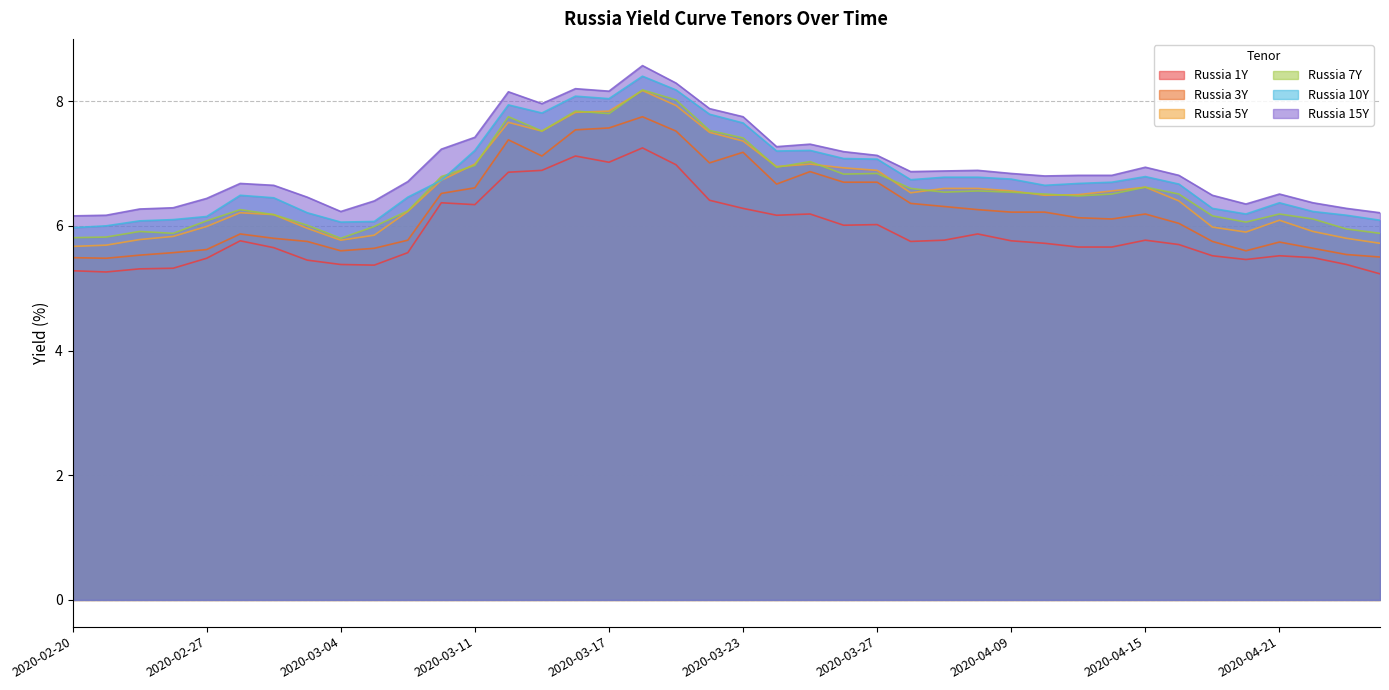

At how many categories does at least one series exceed 5?

40